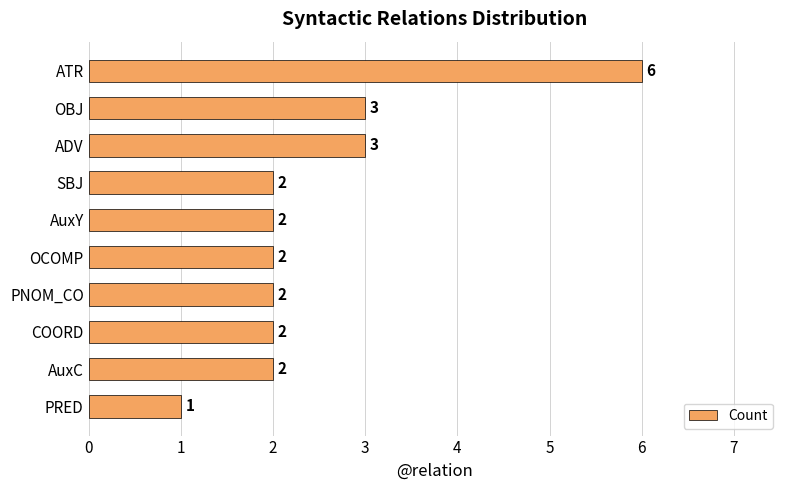

Reading top to bottom, what are all the values shown in this chart?

6	3	3	2	2	2	2	2	2	1